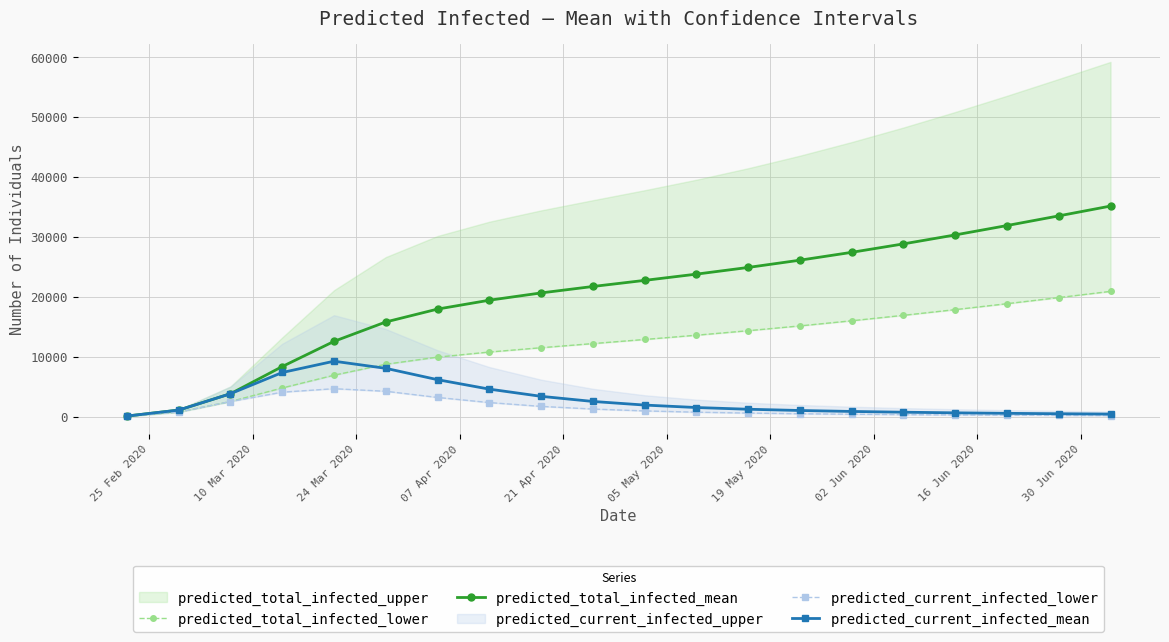

What is the lowest value of the predicted_total_infected_mean series?

142